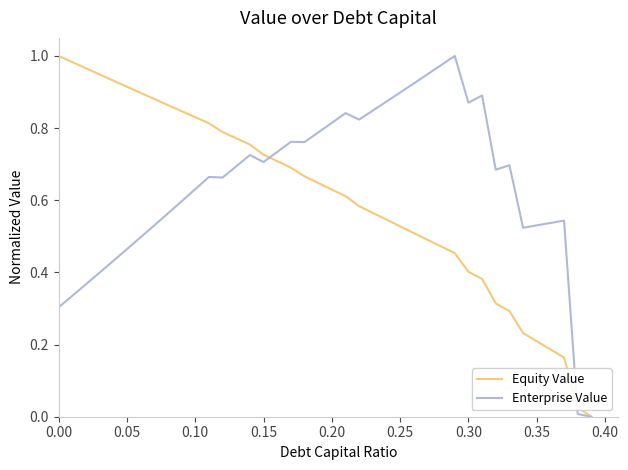

Does the chart have visible grid lines?

No